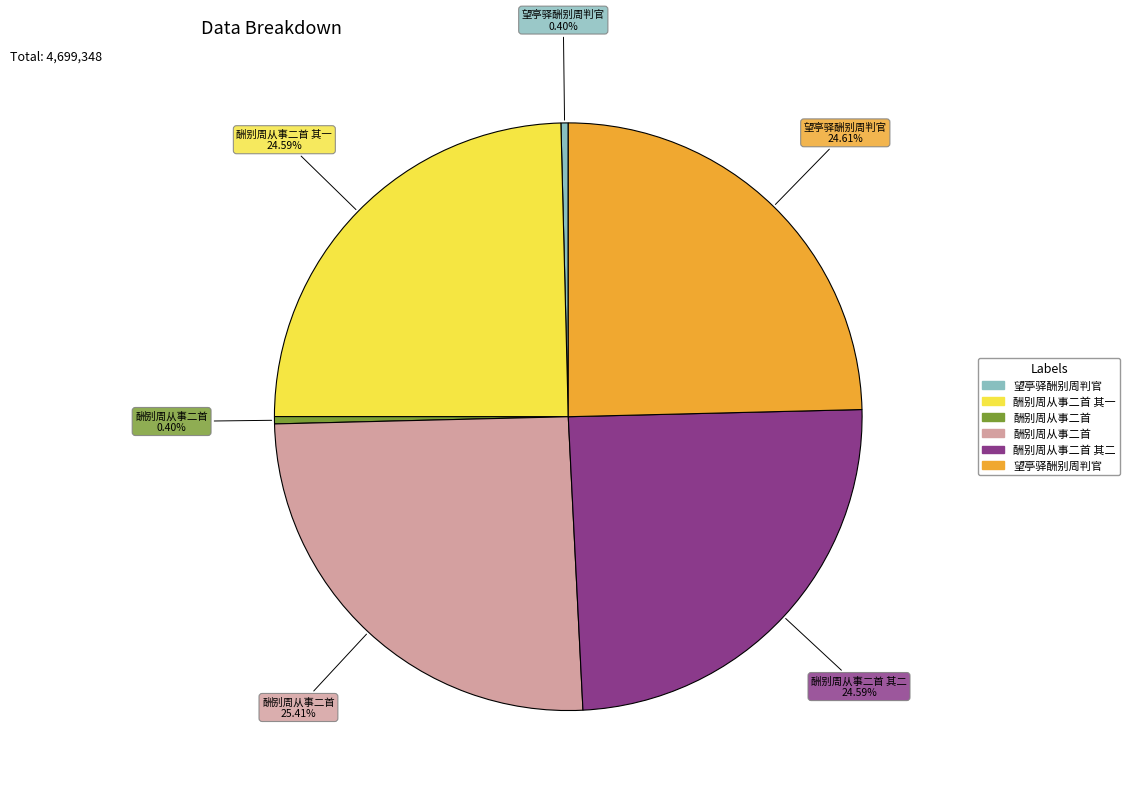

Does any single category account for the majority?

No